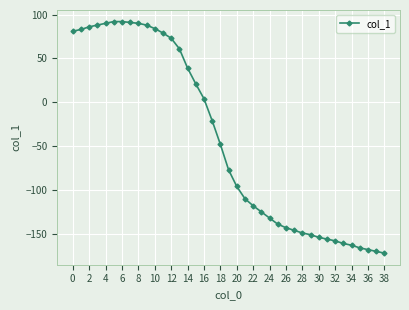

What is the average value?

-43